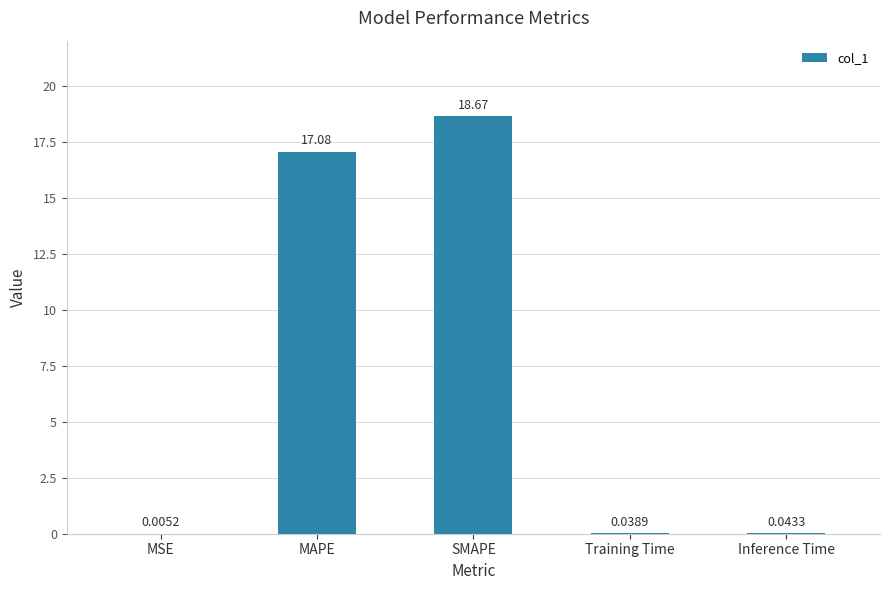

What is the sum of the values at Inference Time and MAPE?

17.1